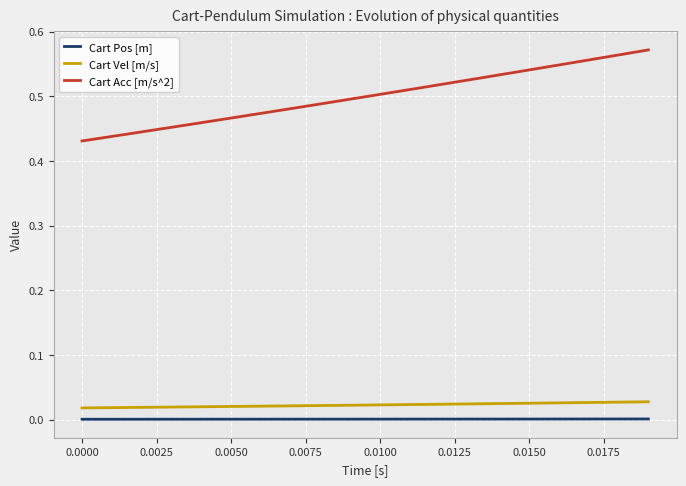

Rank the series by their maximum value, from highest to lowest.

Cart Acc [m/s^2], Cart Vel [m/s], Cart Pos [m]